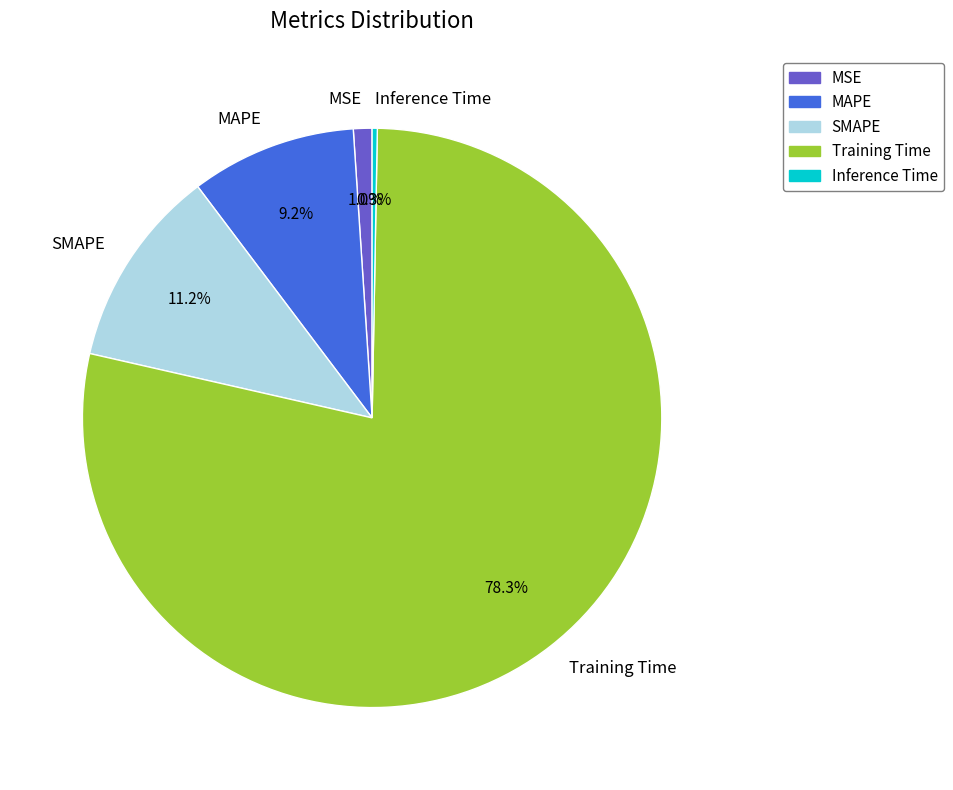

How many slices are in this pie chart?

5